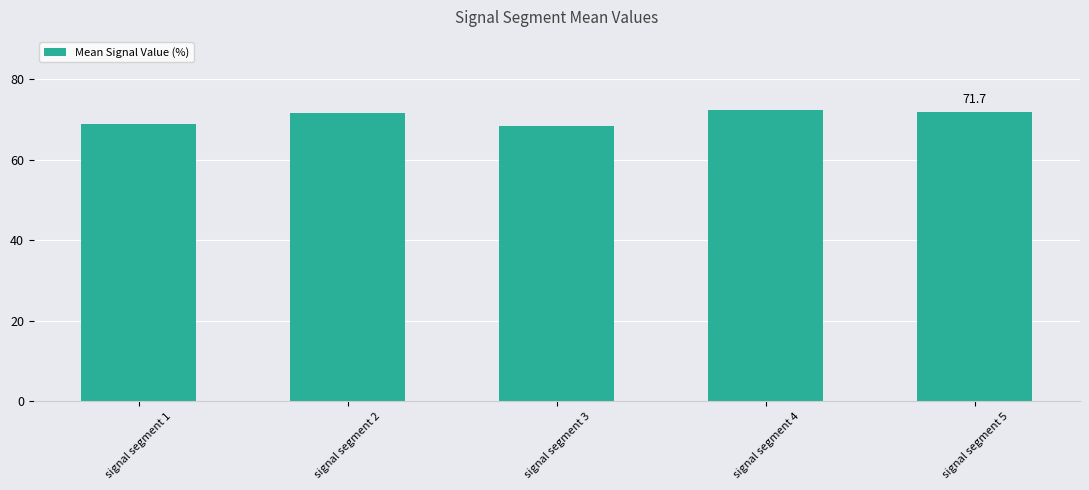

What is the minimum value shown in the chart?

68.4